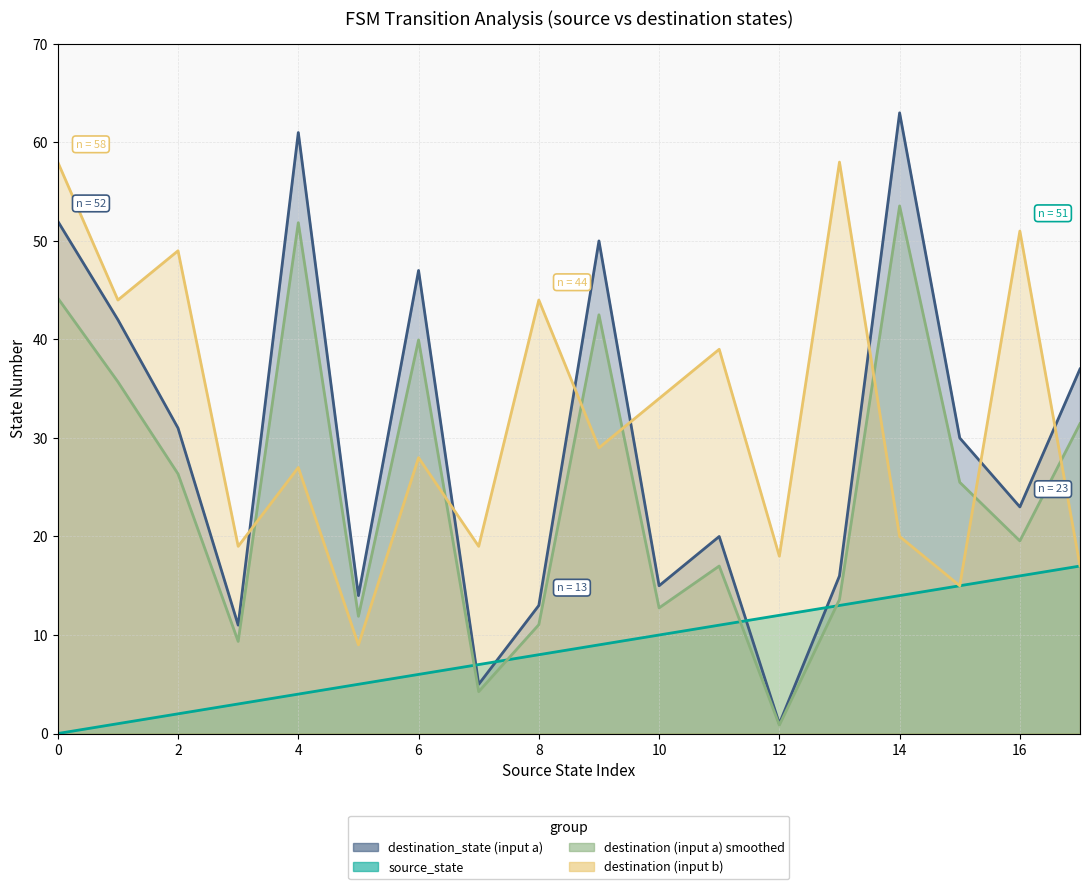

List the labels in order of source_state value, smallest first.

0, 1, 2, 3, 4, 5, 6, 7, 8, 9, 10, 11, 12, 13, 14, 15, 16, 17